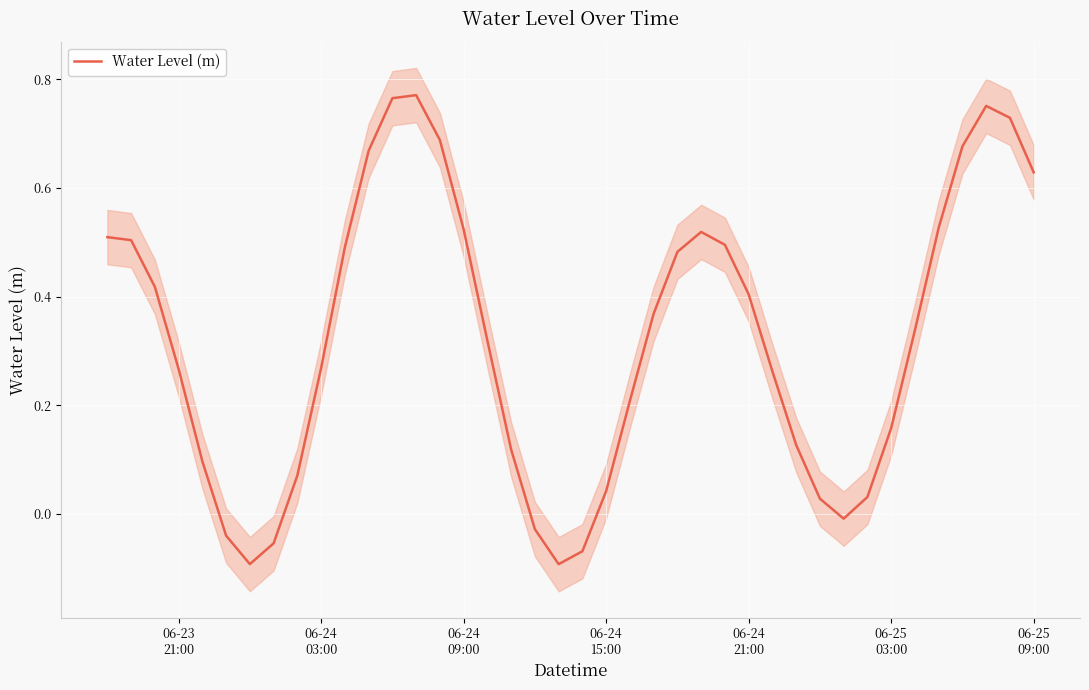

Reading left to right, transcribe all the data shown in this chart.

0.5	0.5	0.4	0.3	0.1	-0.0	-0.1	-0.1	0.1	0.3	0.5	0.7	0.8	0.8	0.7	0.5	0.3	0.1	-0.0	-0.1	-0.1	0.0	0.2	0.4	0.5	0.5	0.5	0.4	0.3	0.1	0.0	-0.0	0.0	0.2	0.3	0.5	0.7	0.8	0.7	0.6